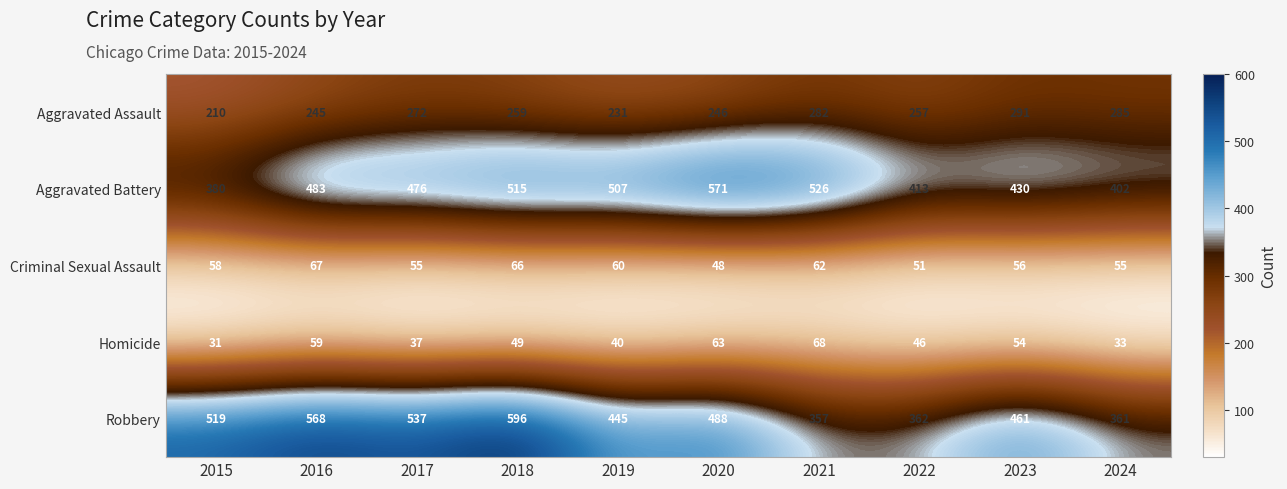

What is the difference between the Homicide values at 2024 and 2021?

35